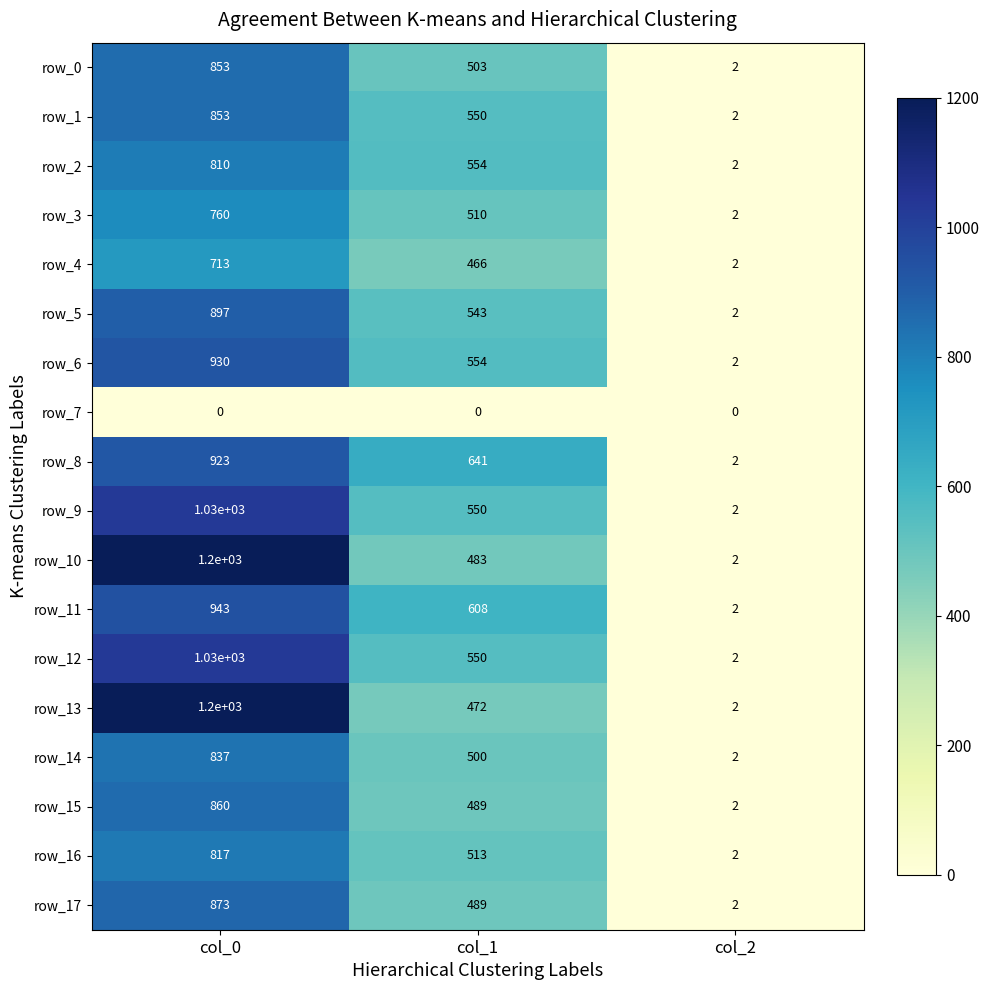

Which series changed the most between col_1 and col_2?

row_8